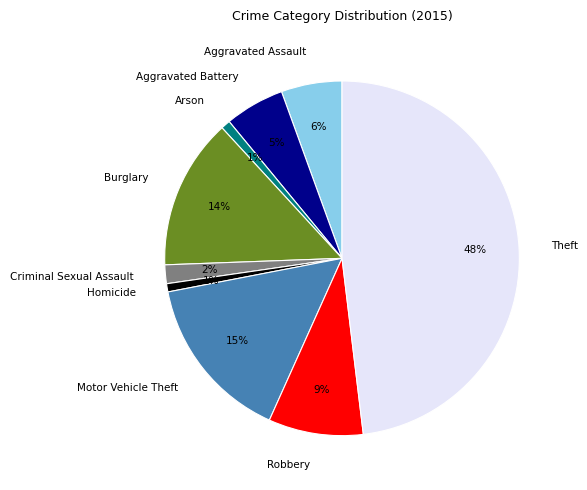

To the nearest percent, what is the combined percentage of Aggravated Battery and Robbery?

14%